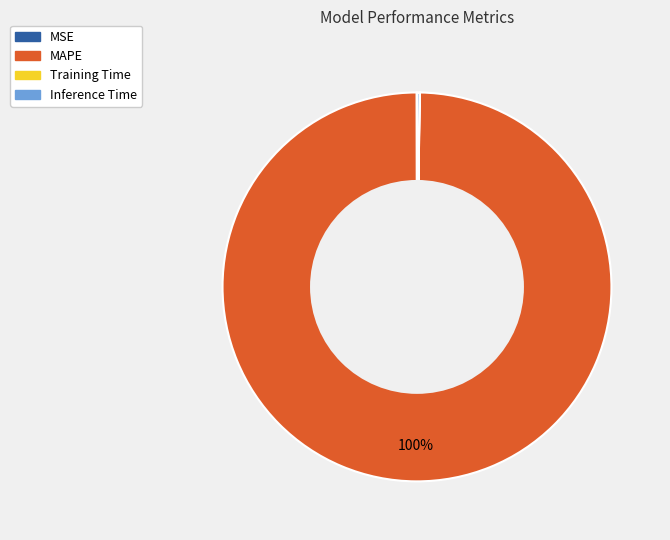

To the nearest percent, what is the average slice percentage?

25%